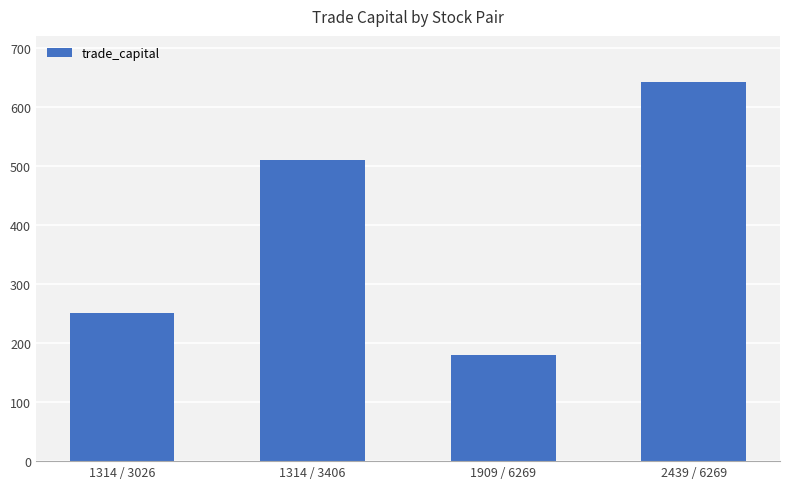

What is the greatest value displayed?

641.8